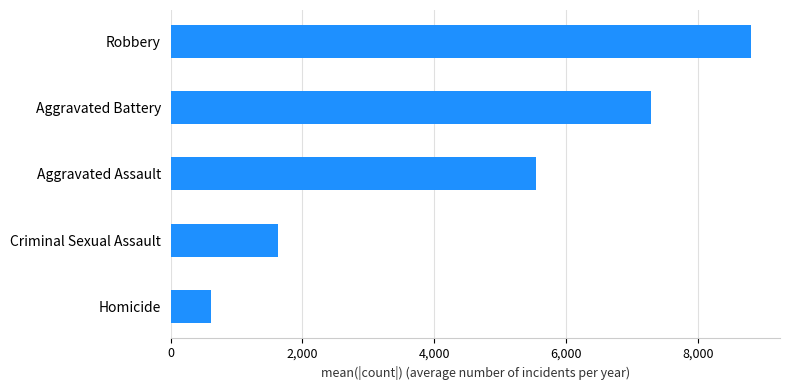

The value at Criminal Sexual Assault is 1629.0. True or false?

True